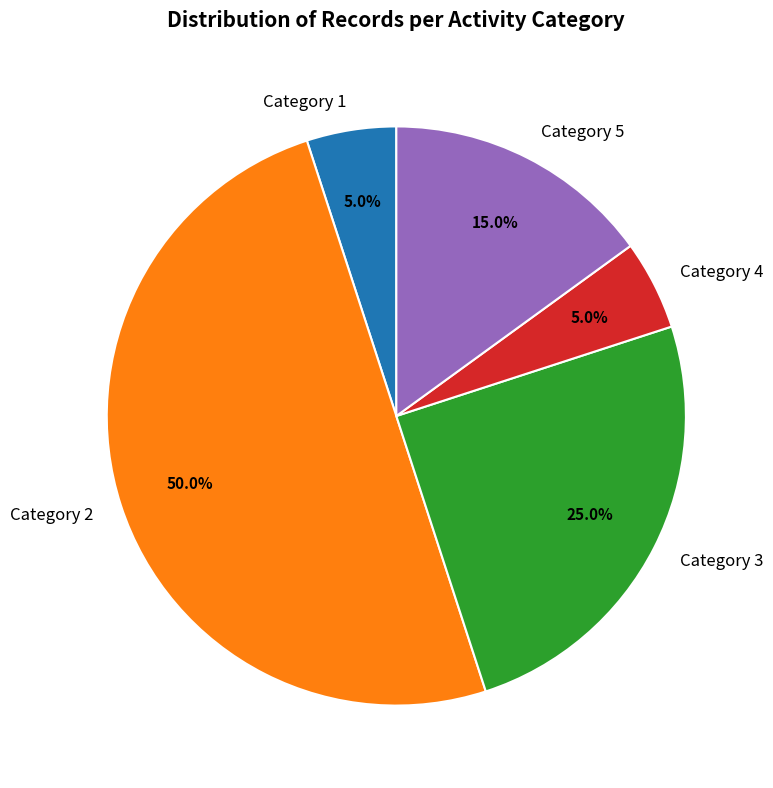

What percentage is NOT represented by Category 3?

75.0%